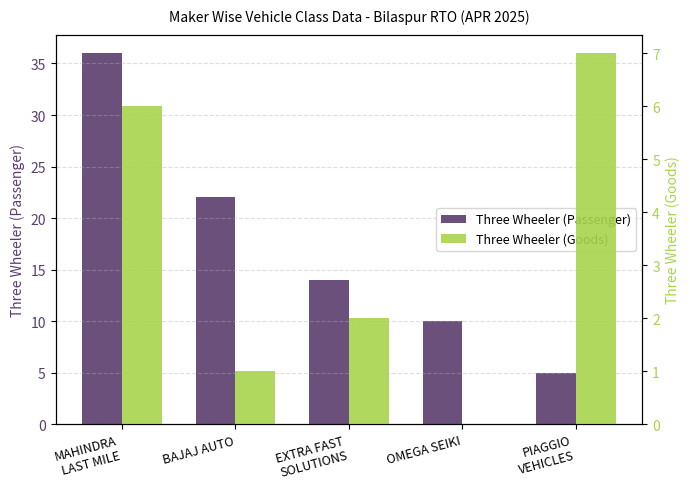

What is the spread (max minus min) of values at BAJAJ AUTO?

21